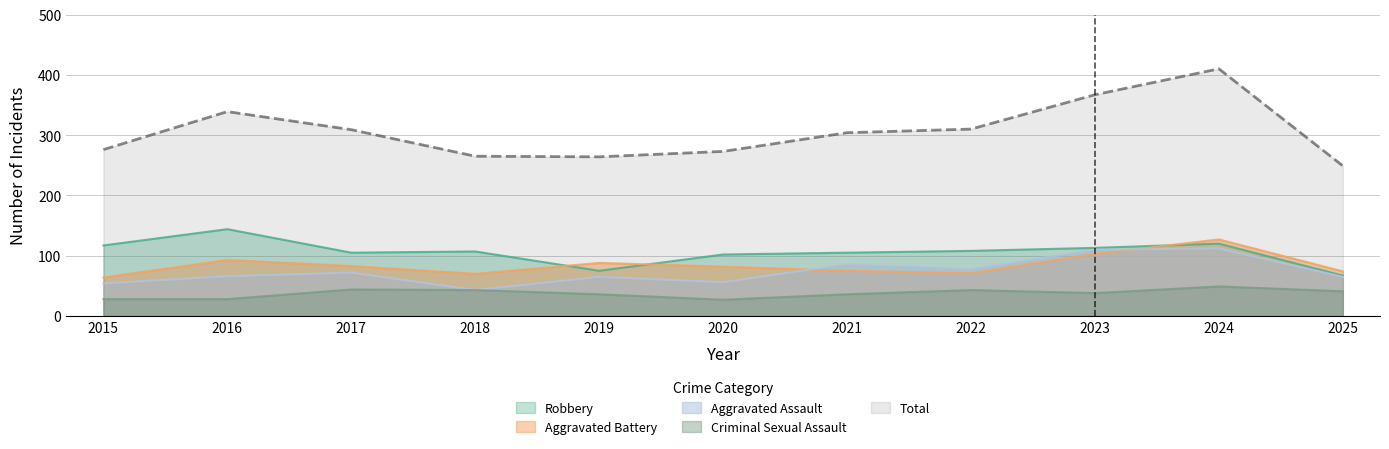

What is the average value of the Criminal Sexual Assault series?

38